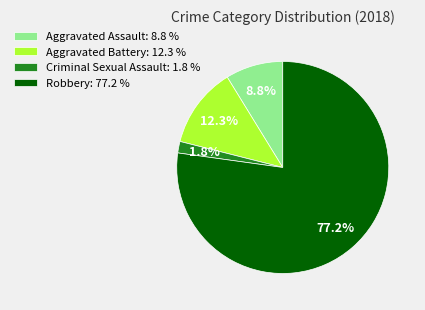

What is the ratio of the value at Aggravated Assault: 8.8 % to the value at Aggravated Battery: 12.3 %?

0.7